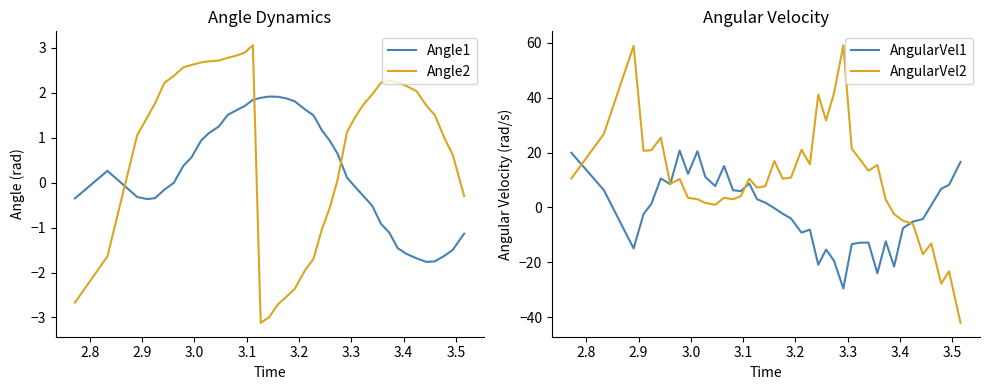

True or false: Angle1 and Angle2 intersect in this chart.

True